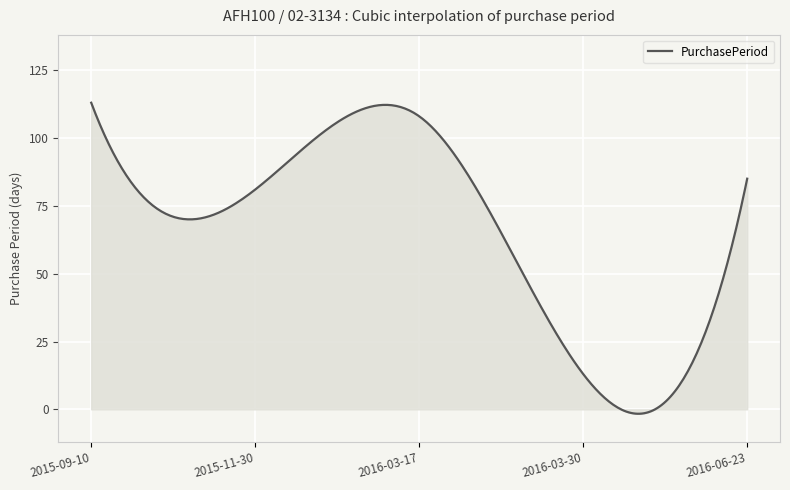

Count the number of data series in this chart.

1